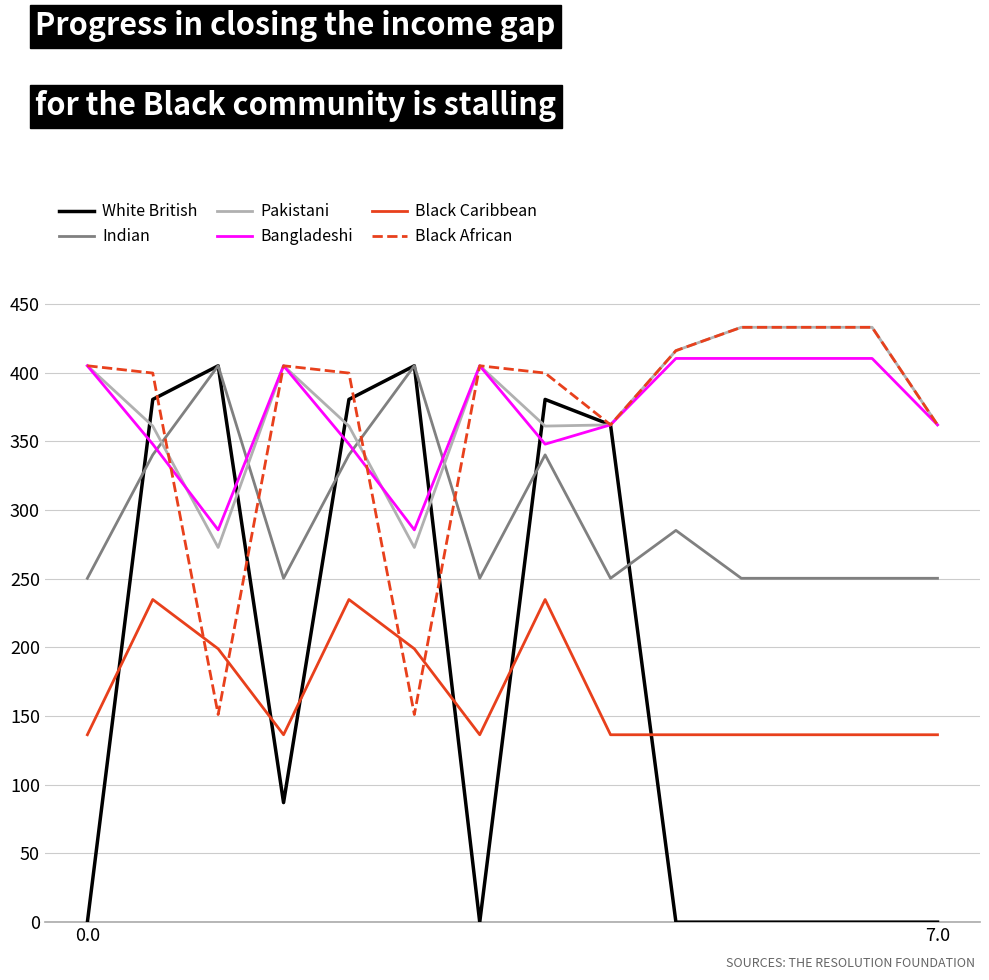

What is the difference between the second highest and second lowest values in the Black African series?

281.9